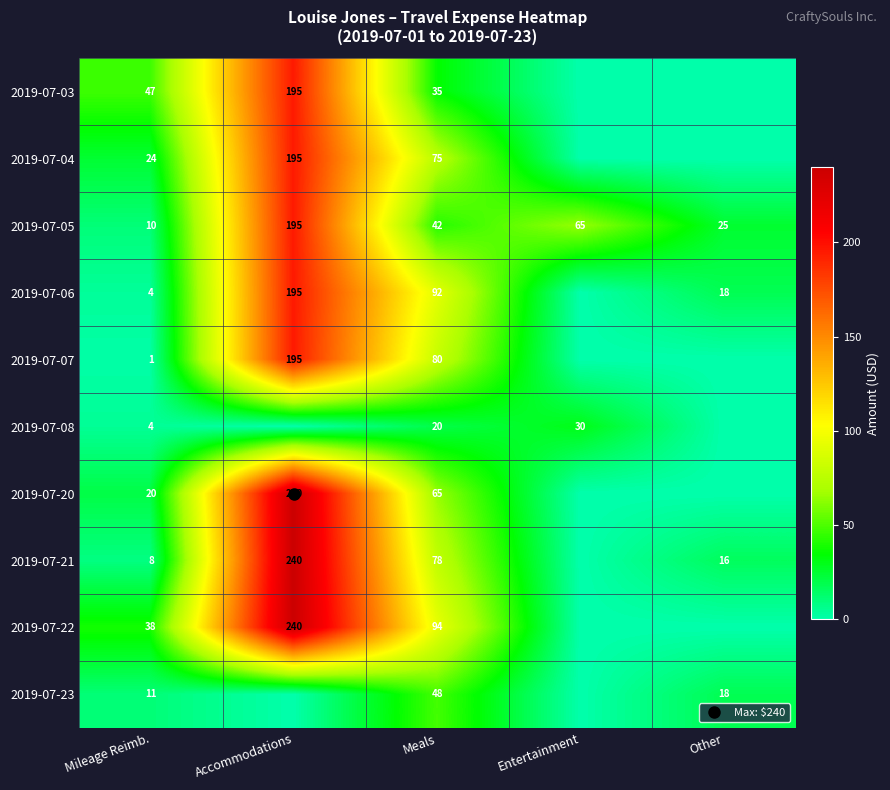

Which series has the largest total across all categories?

2019-07-22